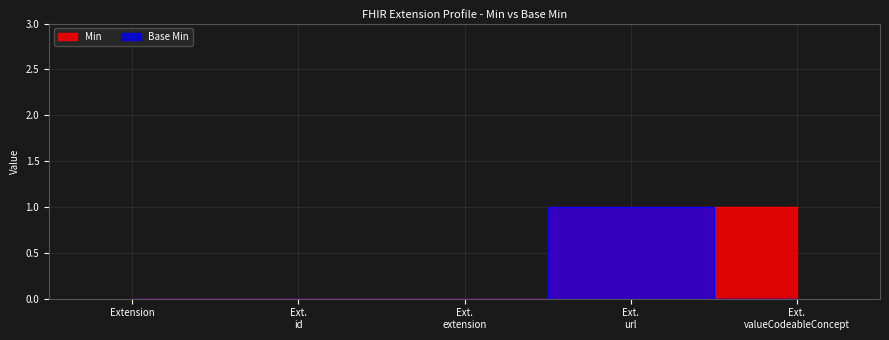

True or false: Min has a value of 0 at Ext. extension.

True